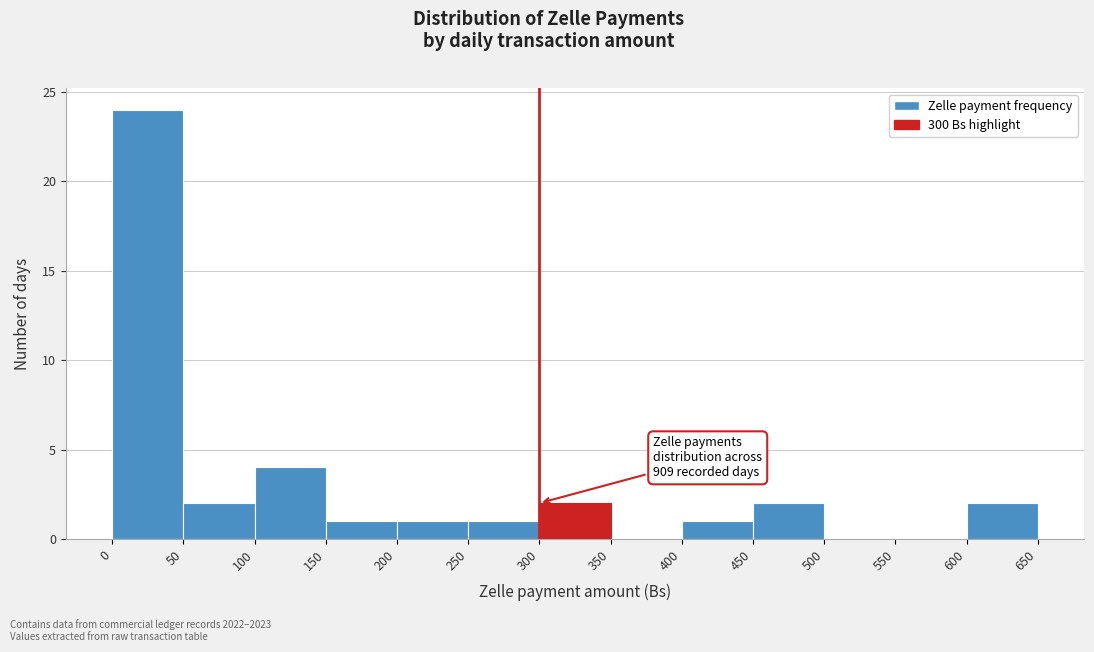

Over which range of the x-axis is the bar tallest?

0 to 50